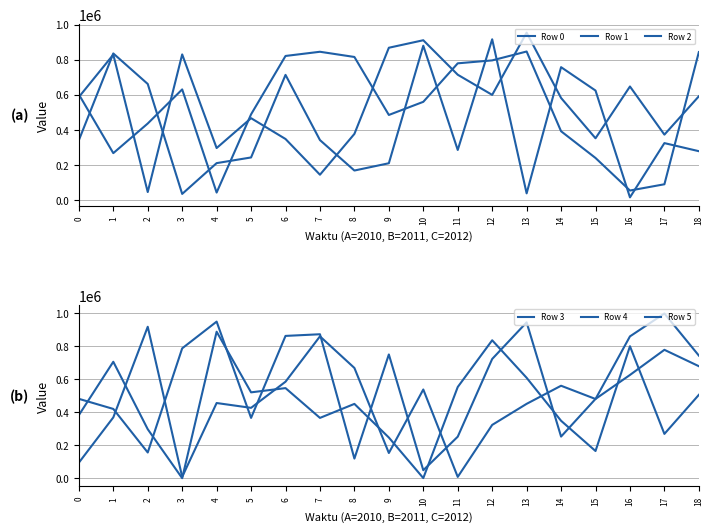

Is it true that Row 0 equals 41256 at 4?

True